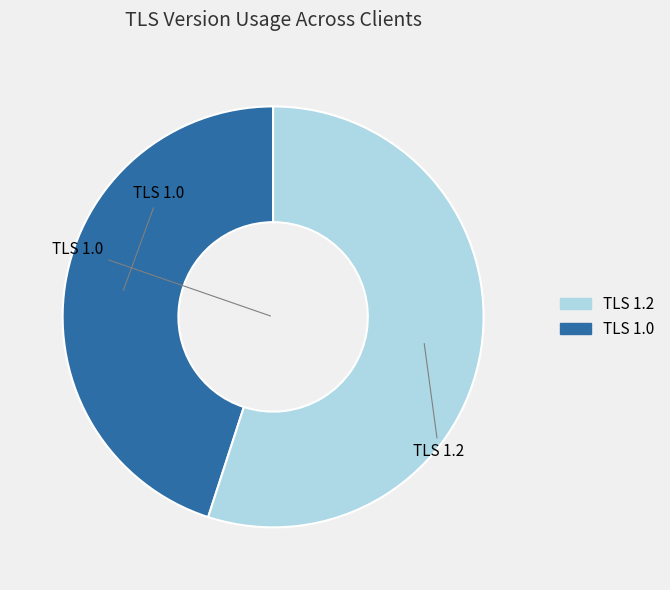

How many segments does this pie chart have?

2